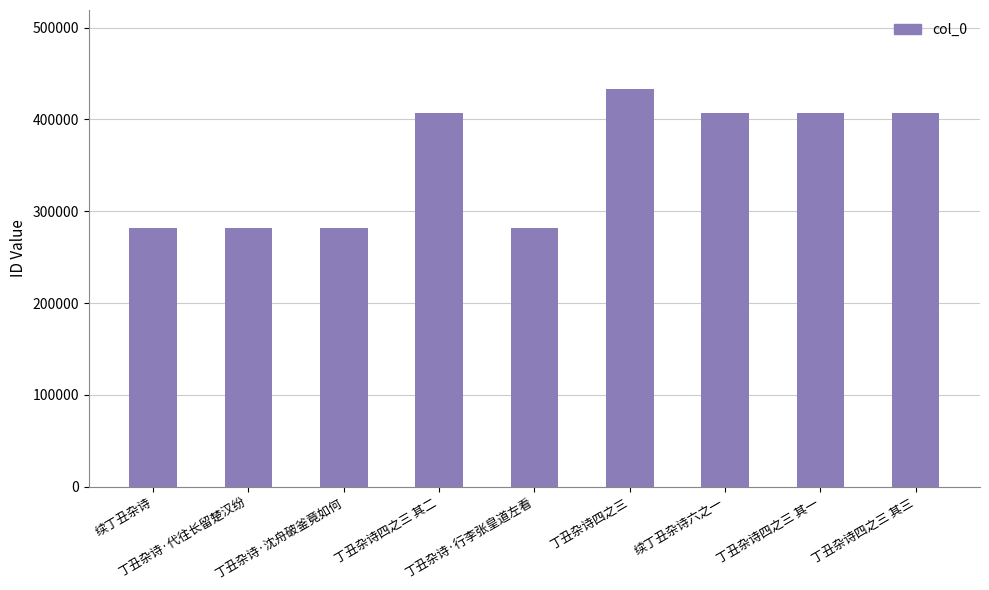

What is the minimum value shown in the chart?

281504